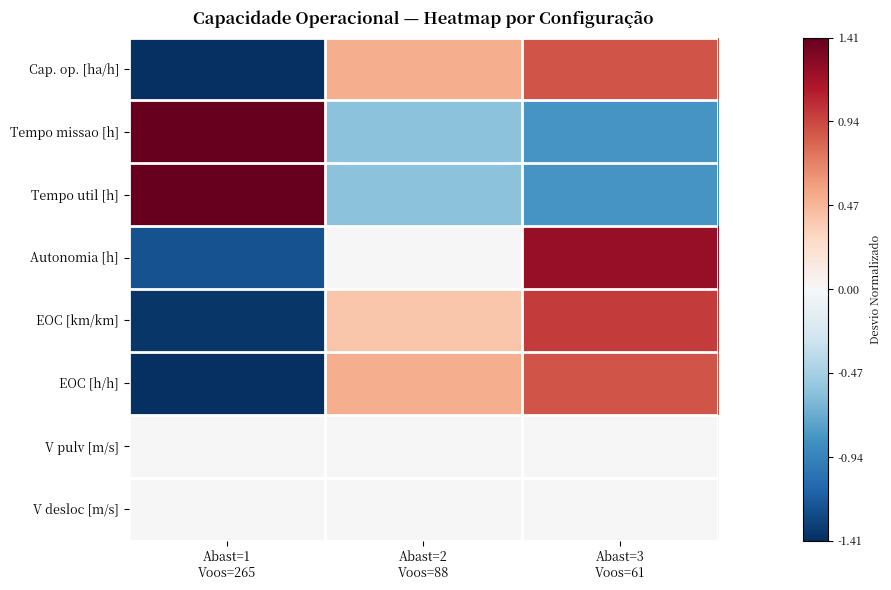

Reading left to right, transcribe all the data shown in this chart.

Cap. op. [ha/h]: Abast=1
Voos=265=-1.4	Abast=2
Voos=88=0.5	Abast=3
Voos=61=0.9
Tempo missao [h]: Abast=1
Voos=265=1.4	Abast=2
Voos=88=-0.6	Abast=3
Voos=61=-0.8
Tempo util [h]: Abast=1
Voos=265=1.4	Abast=2
Voos=88=-0.6	Abast=3
Voos=61=-0.8
Autonomia [h]: Abast=1
Voos=265=-1.2	Abast=2
Voos=88=0.0	Abast=3
Voos=61=1.2
EOC [km/km]: Abast=1
Voos=265=-1.4	Abast=2
Voos=88=0.4	Abast=3
Voos=61=1.0
EOC [h/h]: Abast=1
Voos=265=-1.4	Abast=2
Voos=88=0.5	Abast=3
Voos=61=0.9
V pulv [m/s]: Abast=1
Voos=265=0.0	Abast=2
Voos=88=0.0	Abast=3
Voos=61=0.0
V desloc [m/s]: Abast=1
Voos=265=0.0	Abast=2
Voos=88=0.0	Abast=3
Voos=61=0.0